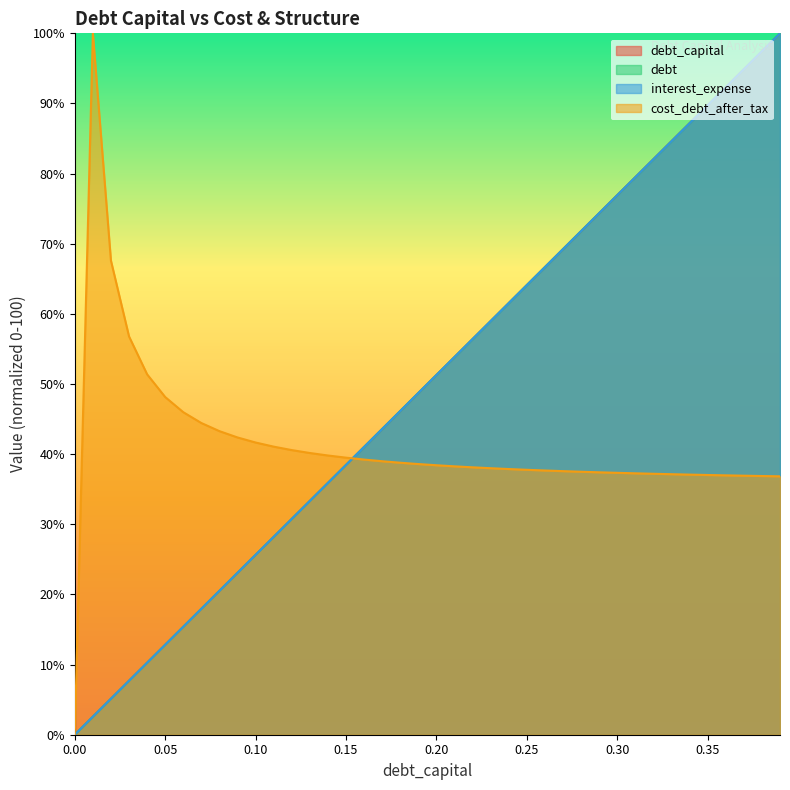

How many positive values does the debt series have?

39